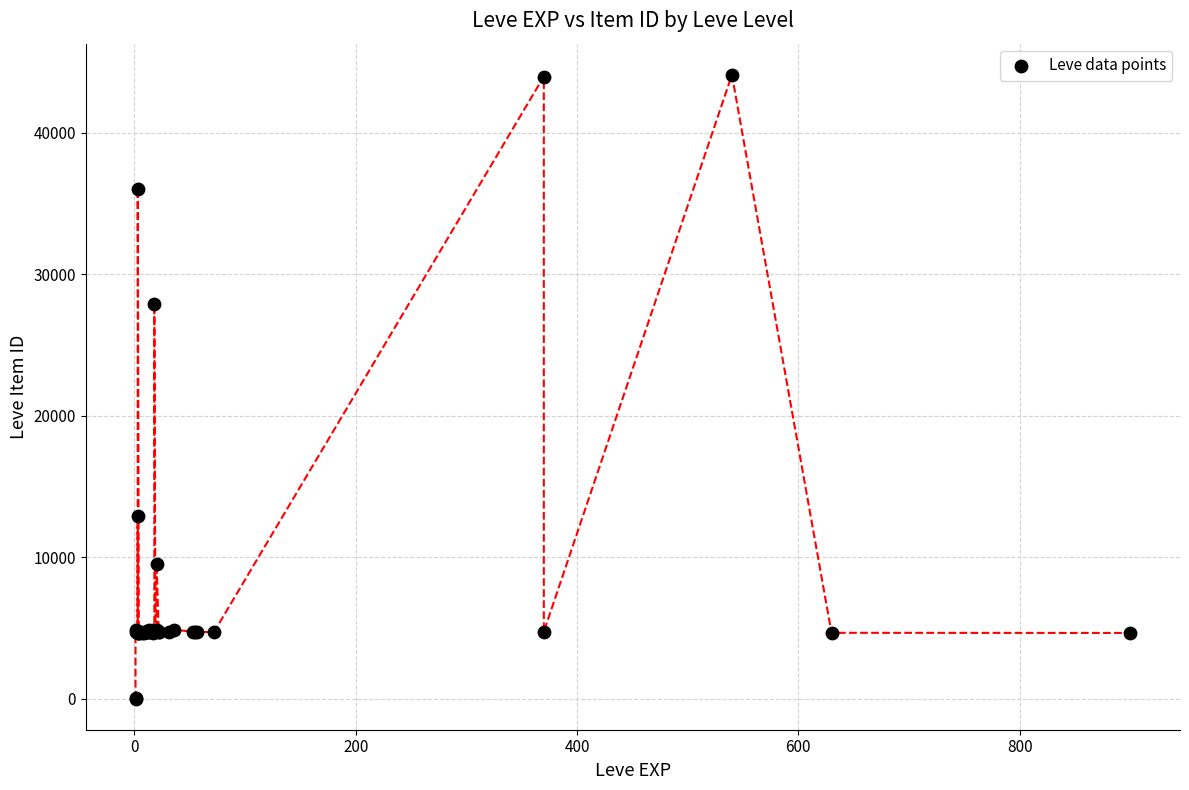

What Y value in the scatter plot is closest to 22048?

27884